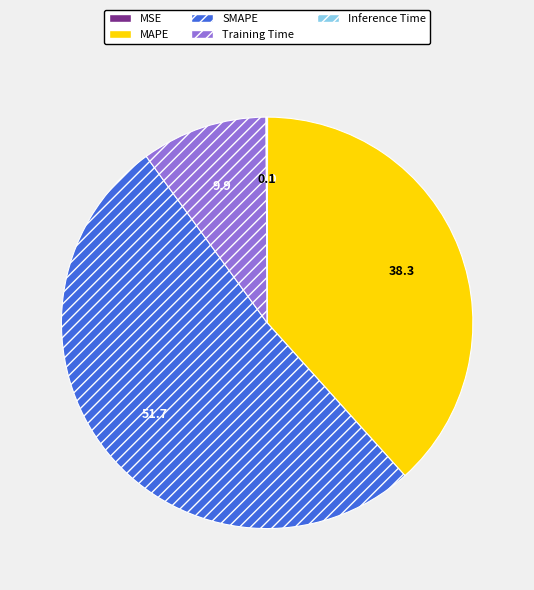

Which has a higher value, Training Time or MAPE?

MAPE